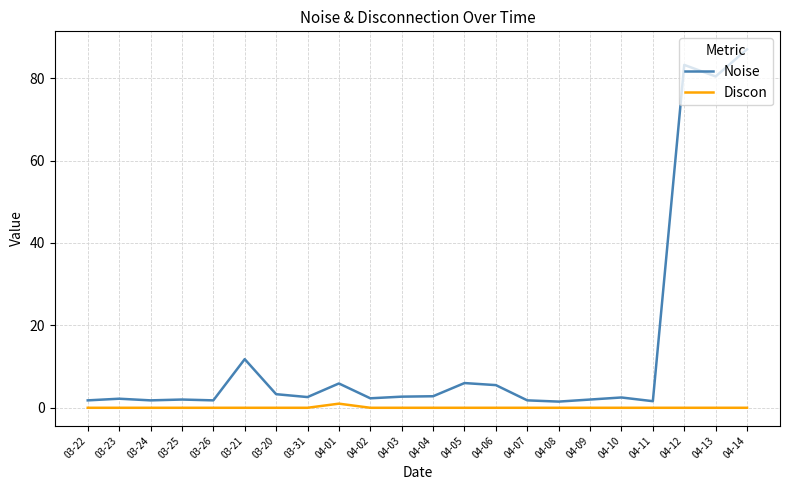

What are all the series names shown in the legend?

Noise, Discon